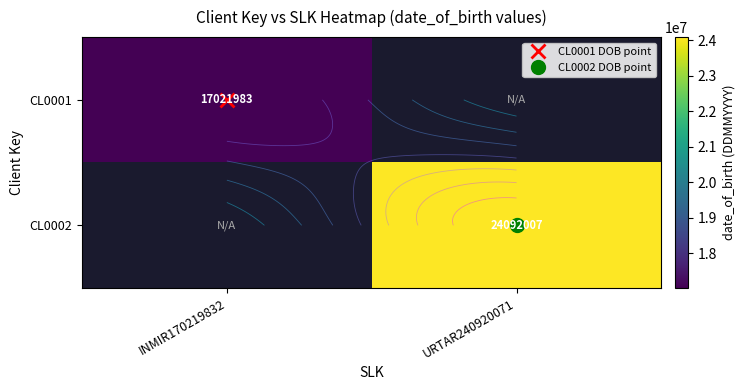

Rank the categories by CL0002 value from highest to lowest.

INMIR170219832, URTAR240920071